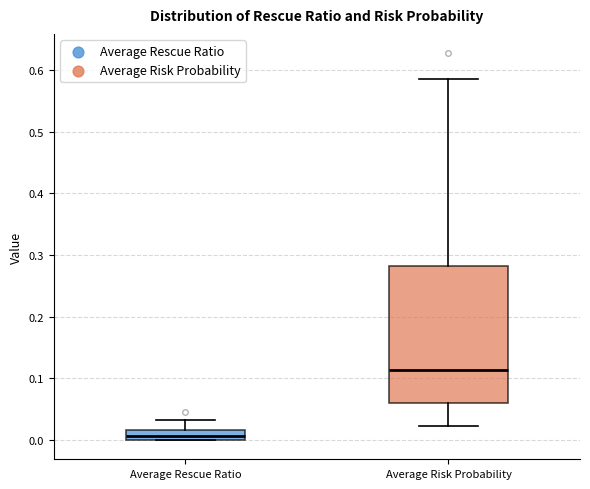

Which box is the tallest, from its lower edge to its upper edge?

Average Risk Probability